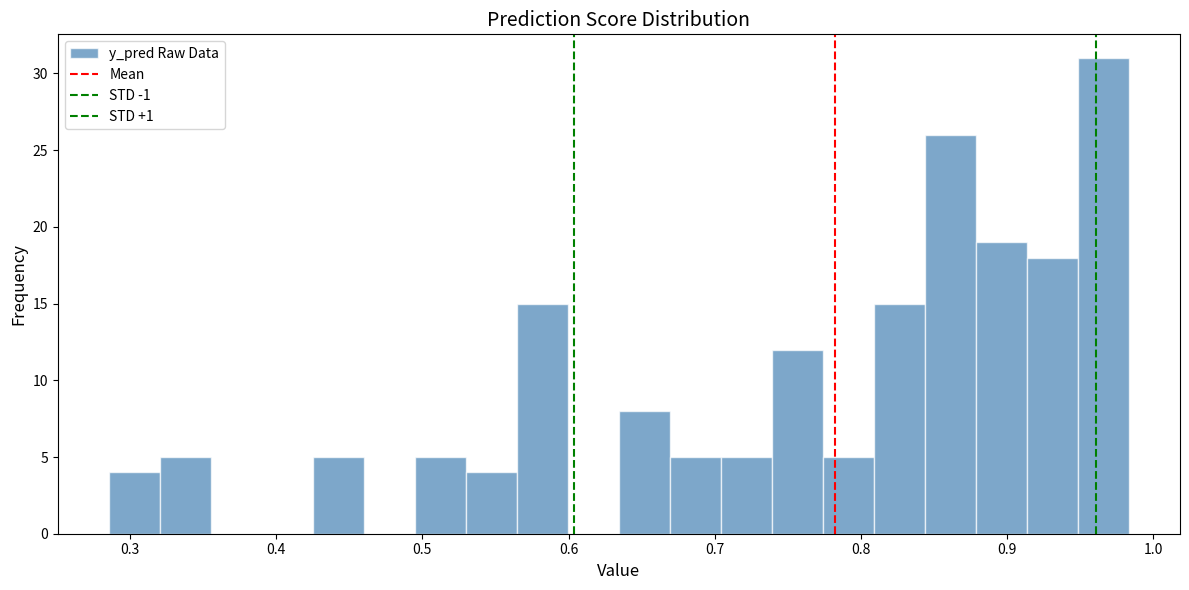

Around what value on the x-axis is the tallest bar? Give the approximate position of its centre, as read against the axis.

0.97